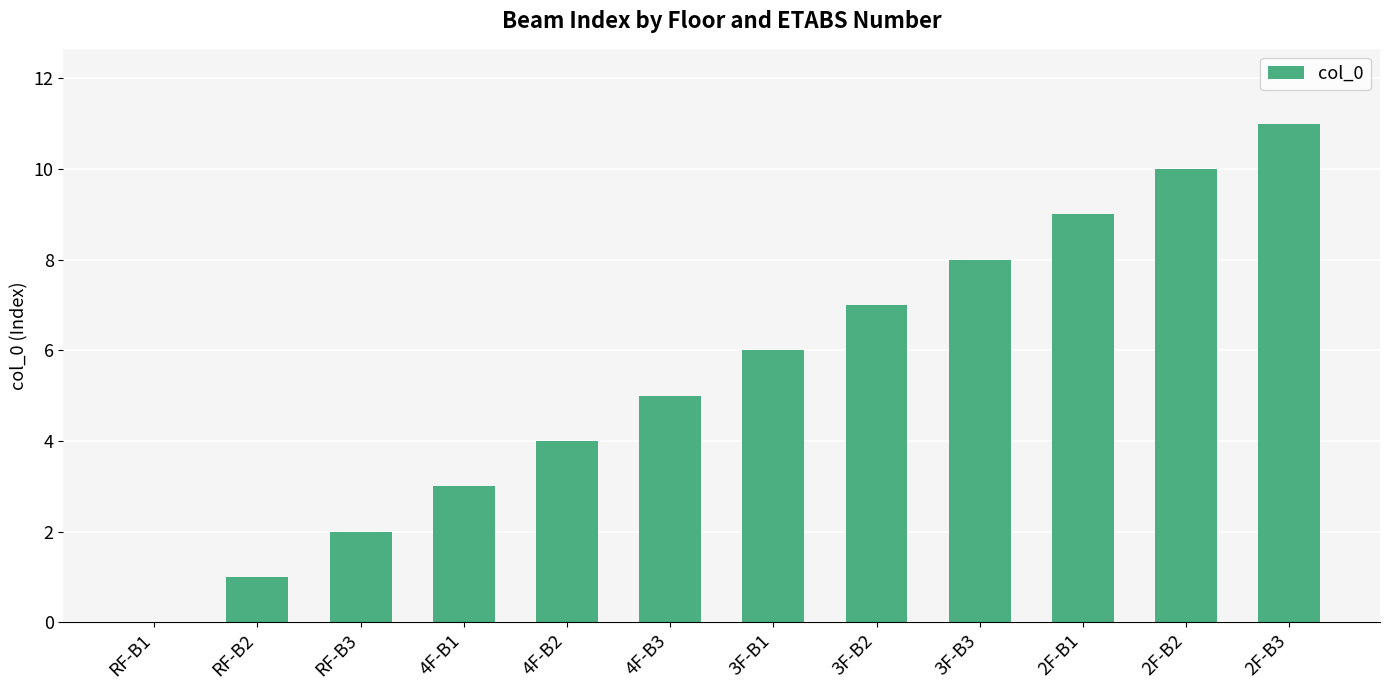

Approximately how many times larger is the value at 4F-B3 compared to RF-B3?

2.5